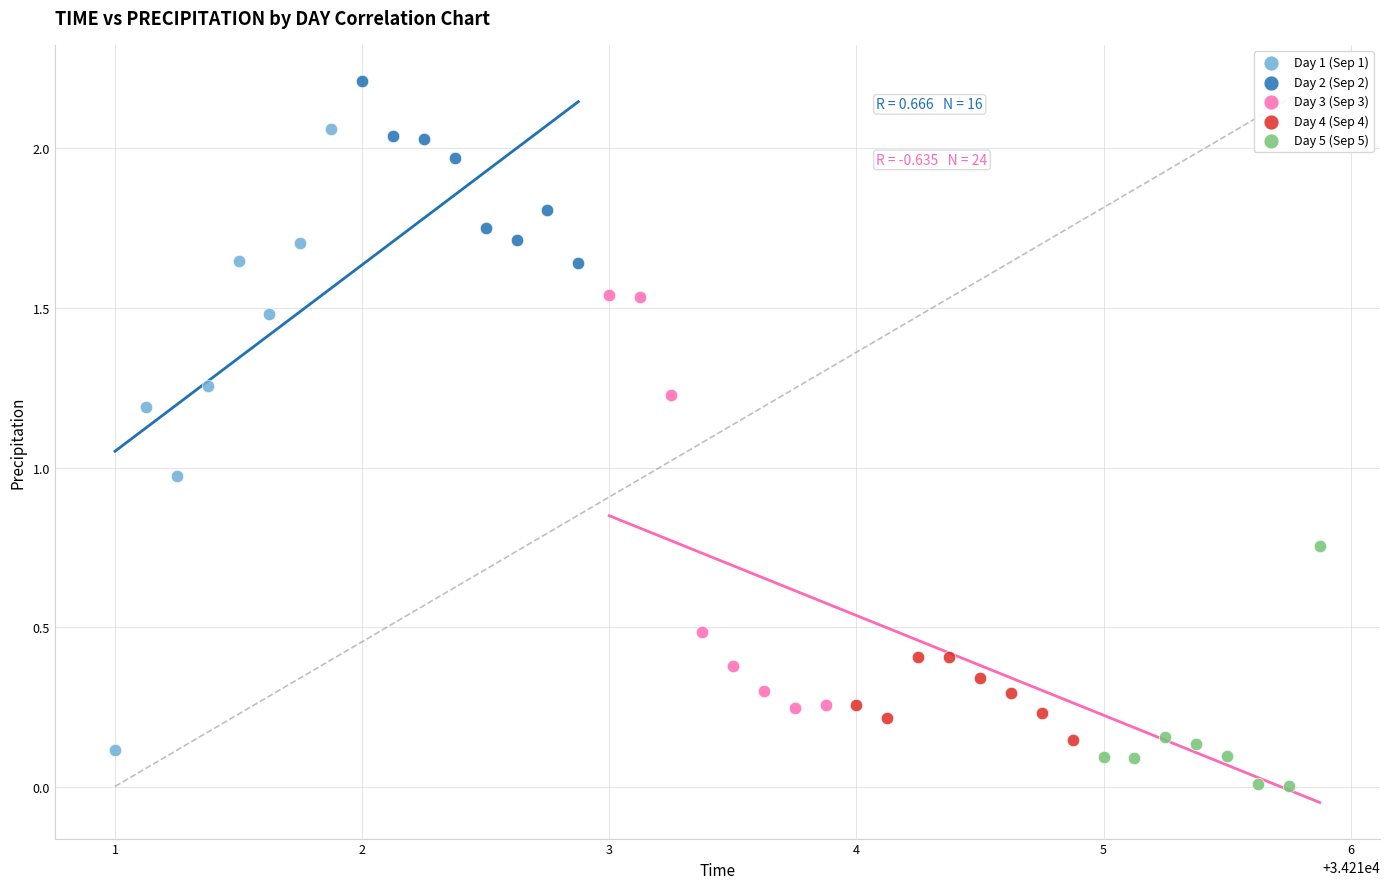

What are all the series names shown in the legend?

Day 1 (Sep 1), Day 2 (Sep 2), Day 3 (Sep 3), Day 4 (Sep 4), Day 5 (Sep 5)